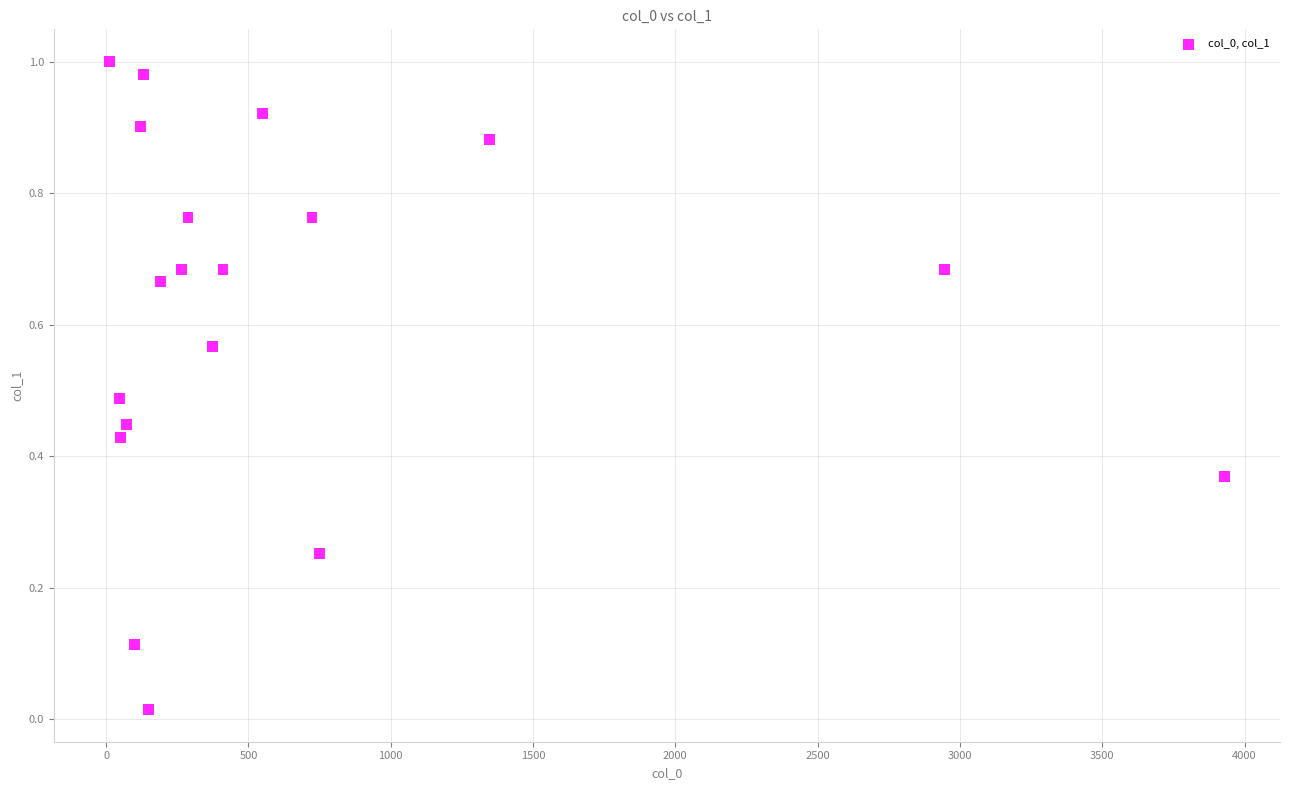

What is the range of X values (max minus min)?

3916.6